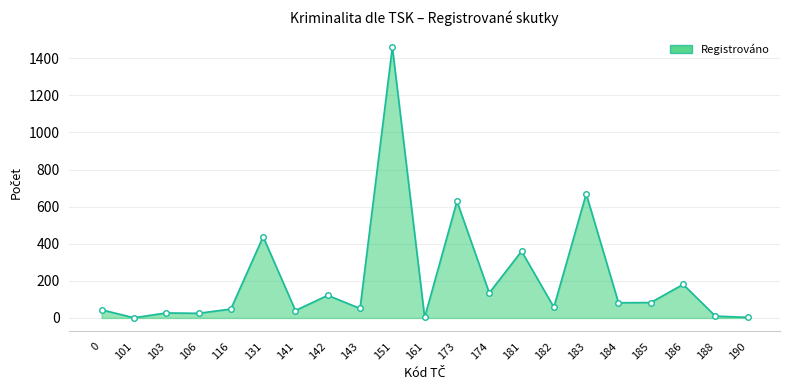

What is the value of the 18th point from the left?

83